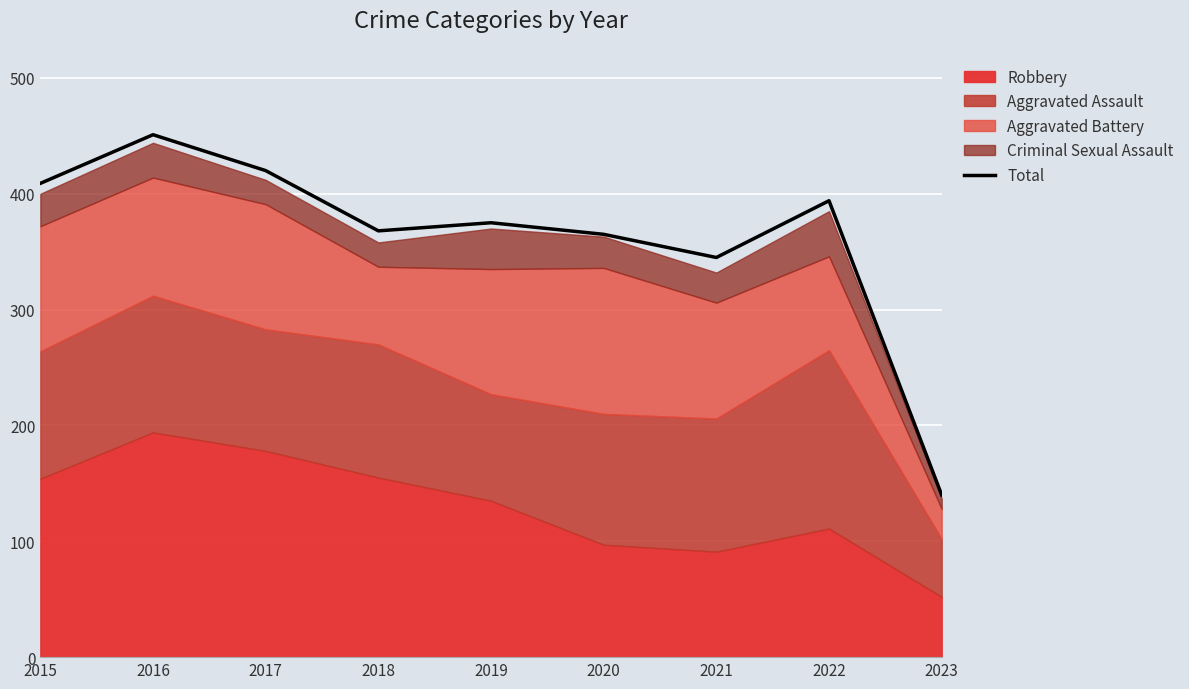

How many values exceed 375?

4